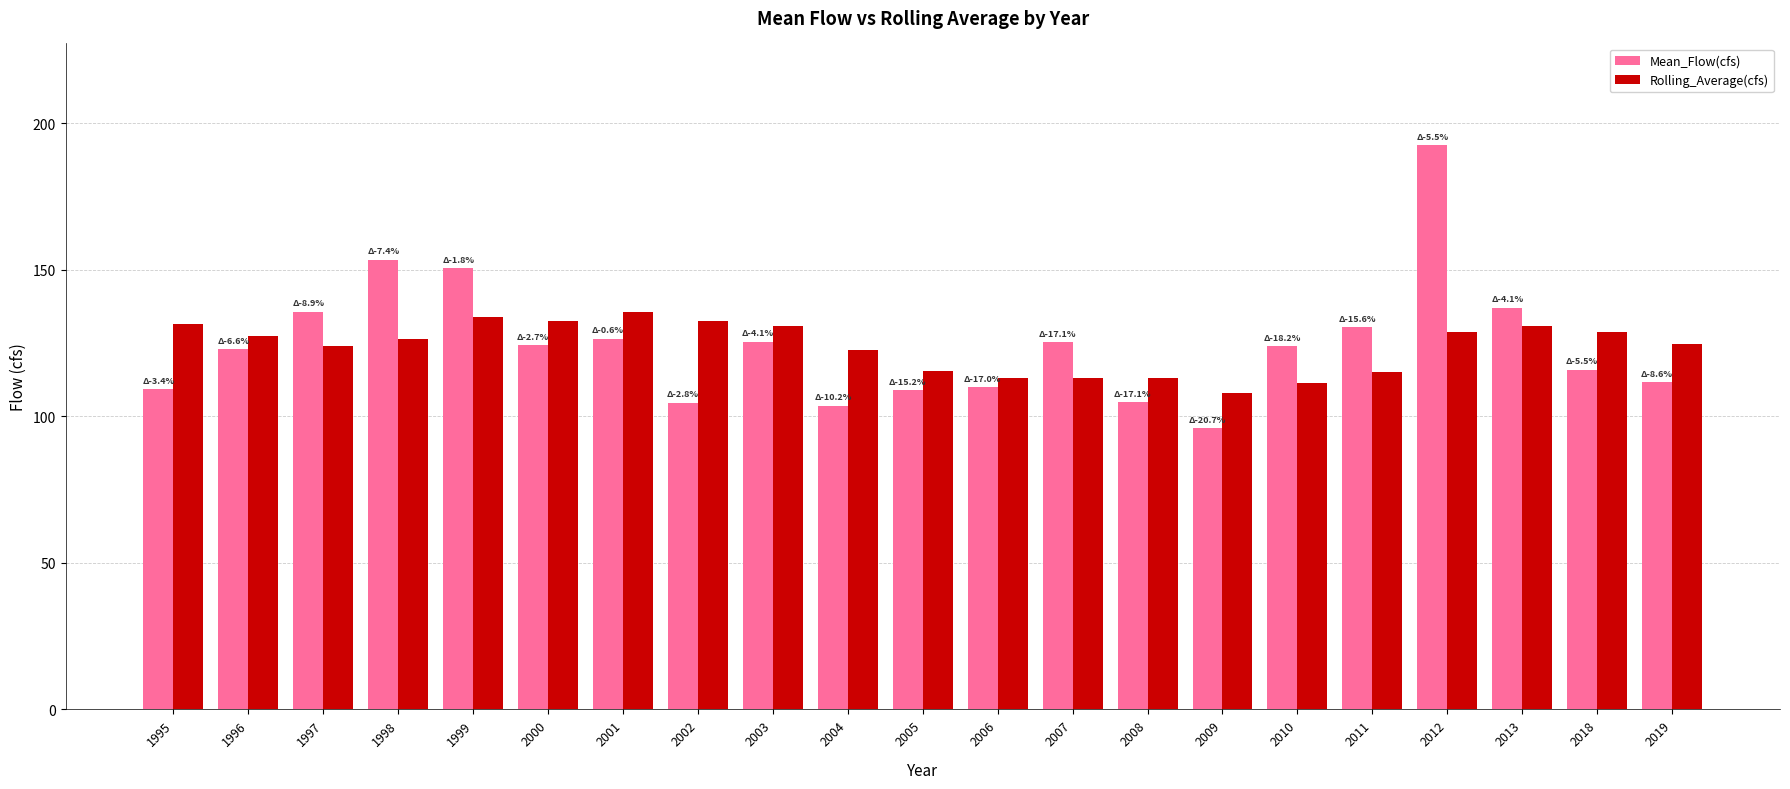

The Mean_Flow(cfs) series shows 123.0 at 1996. True or false?

True